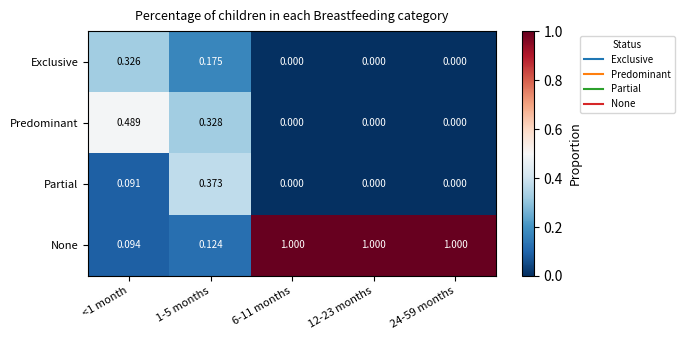

How many values in the Predominant series exceed 0?

2